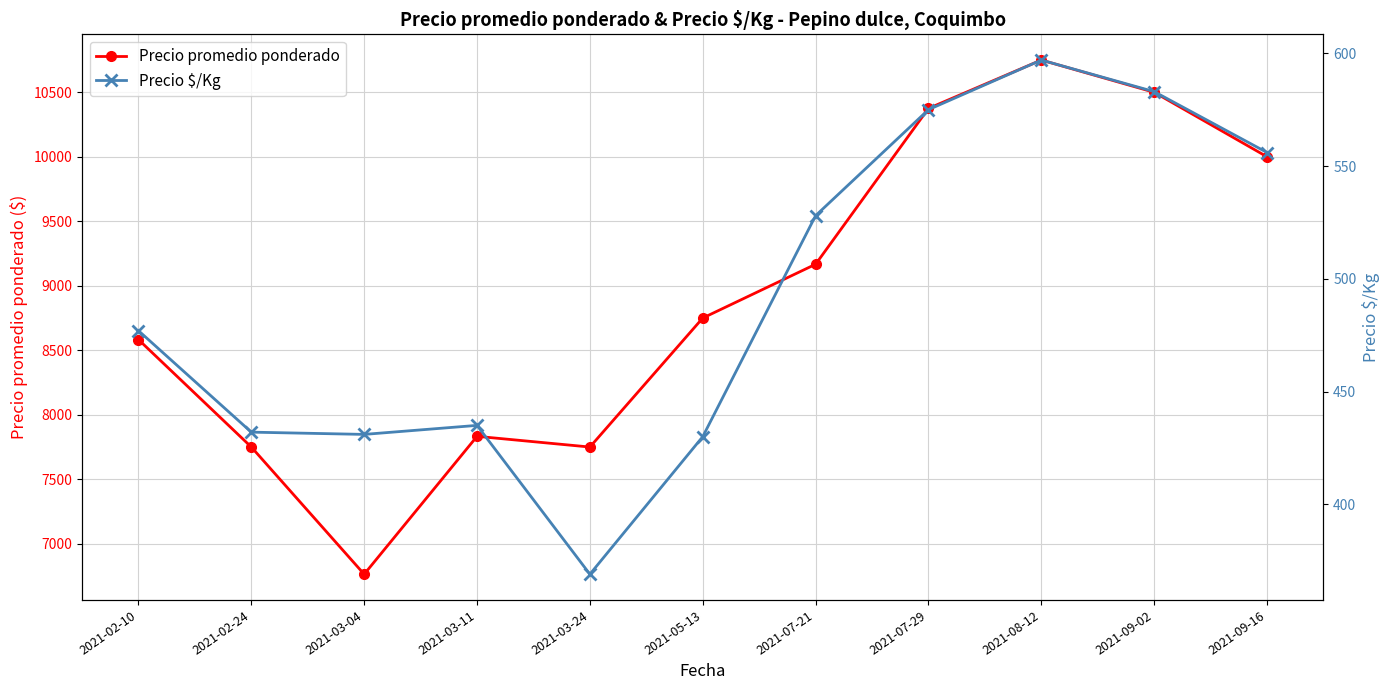

Where is the first local maximum for Precio promedio ponderado?

2021-03-11